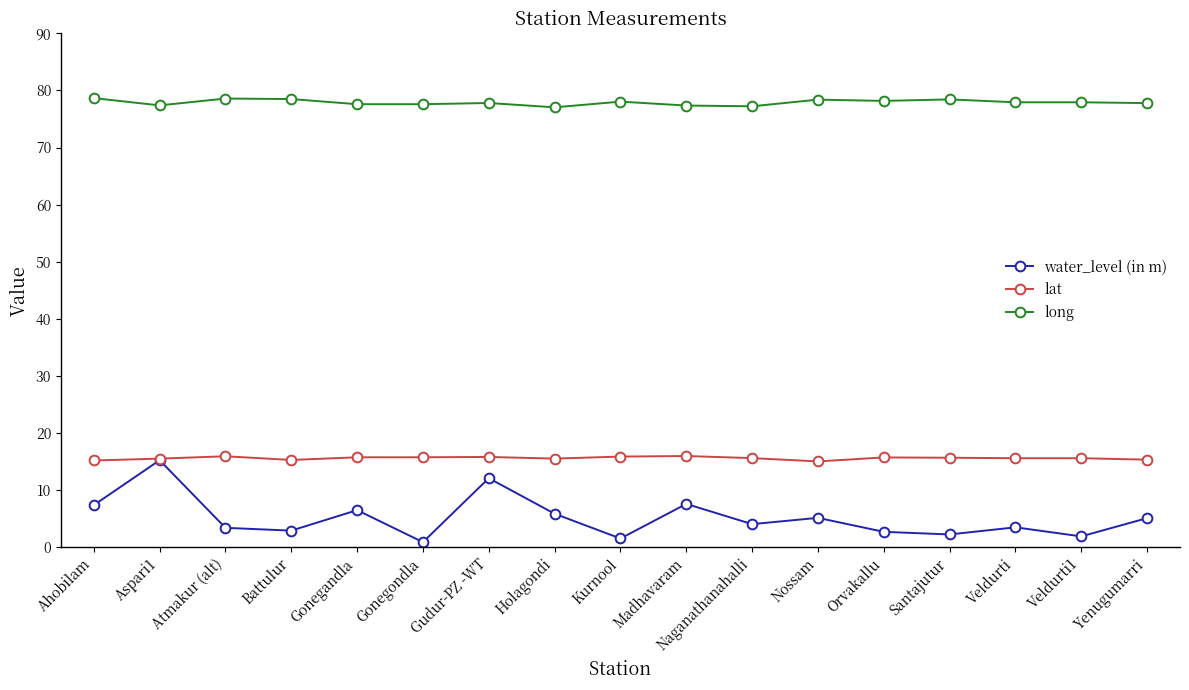

What is the maximum value shown in the chart?

78.7